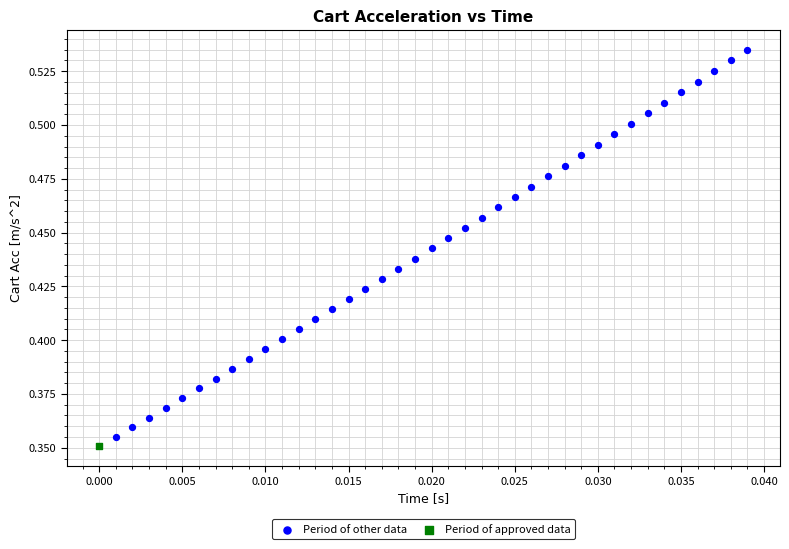

What are all the series names shown in the legend?

Period of other data, Period of approved data